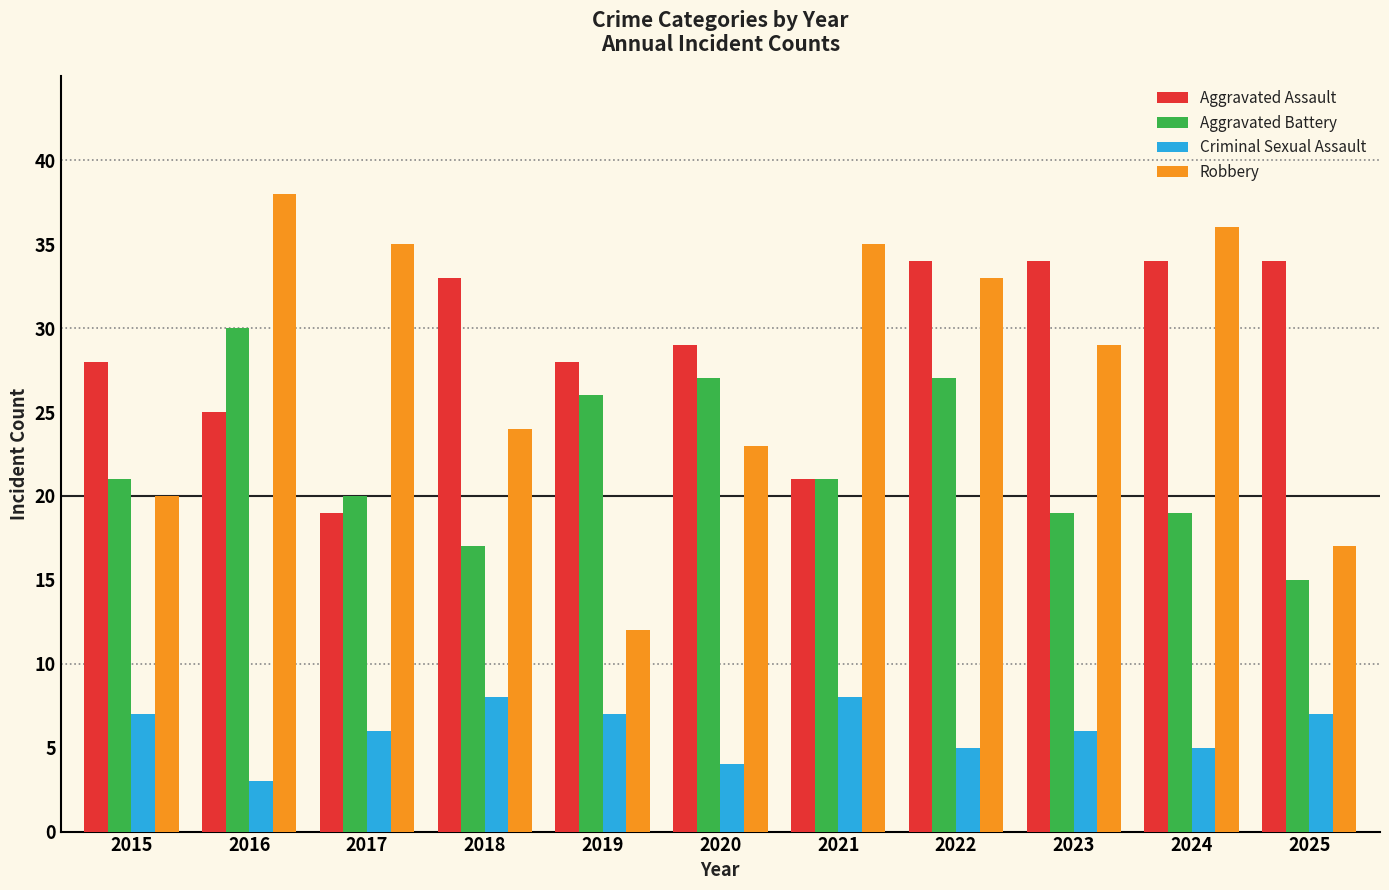

Which label corresponds to the largest value in the chart?

2016